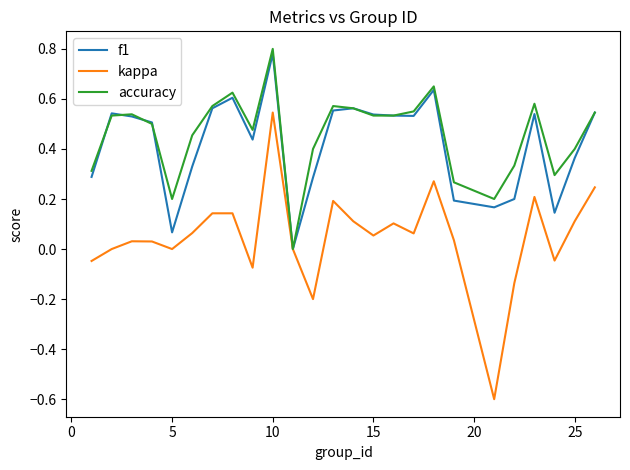

What is the smallest value displayed?

-0.6